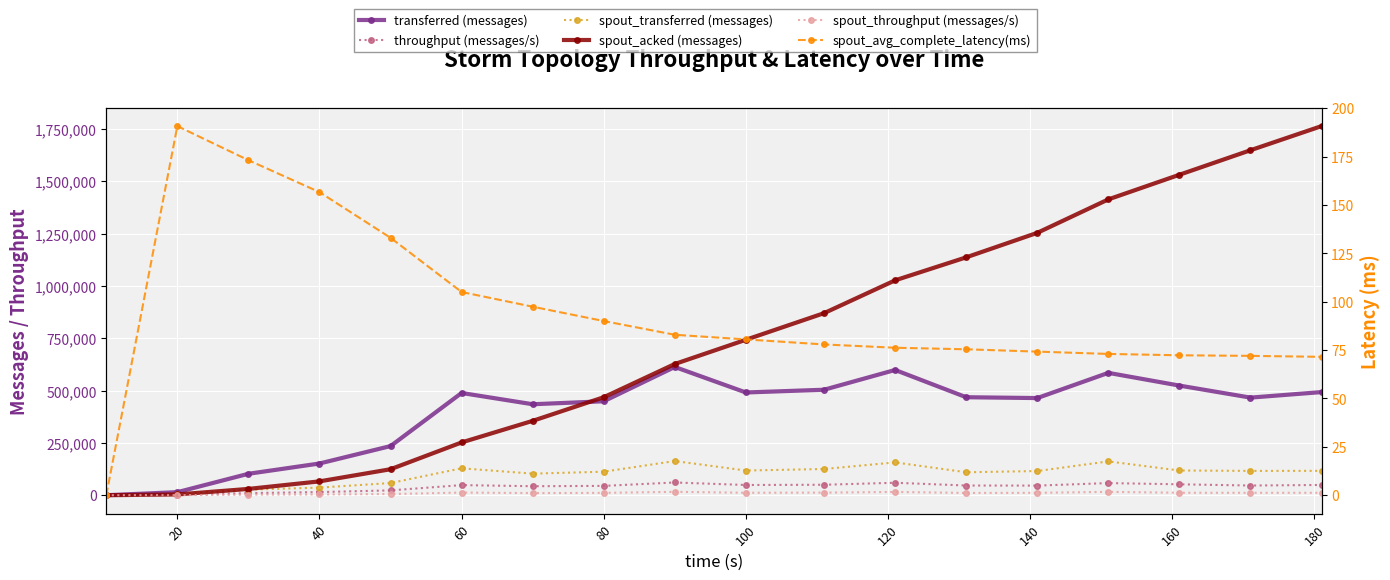

At which category does spout_avg_complete_latency(ms) reach its first local peak?

20